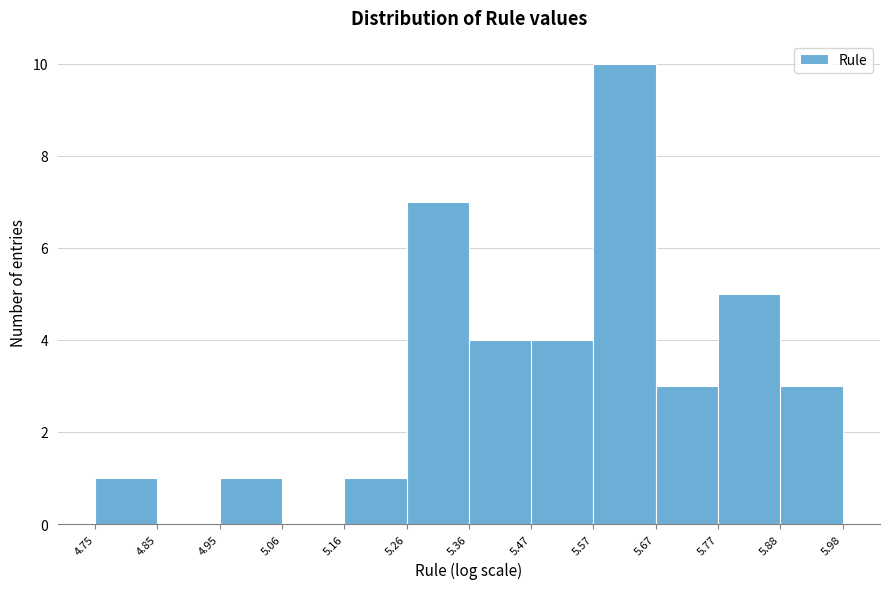

Which range on the x-axis has the tallest bar?

5.57 to 5.67